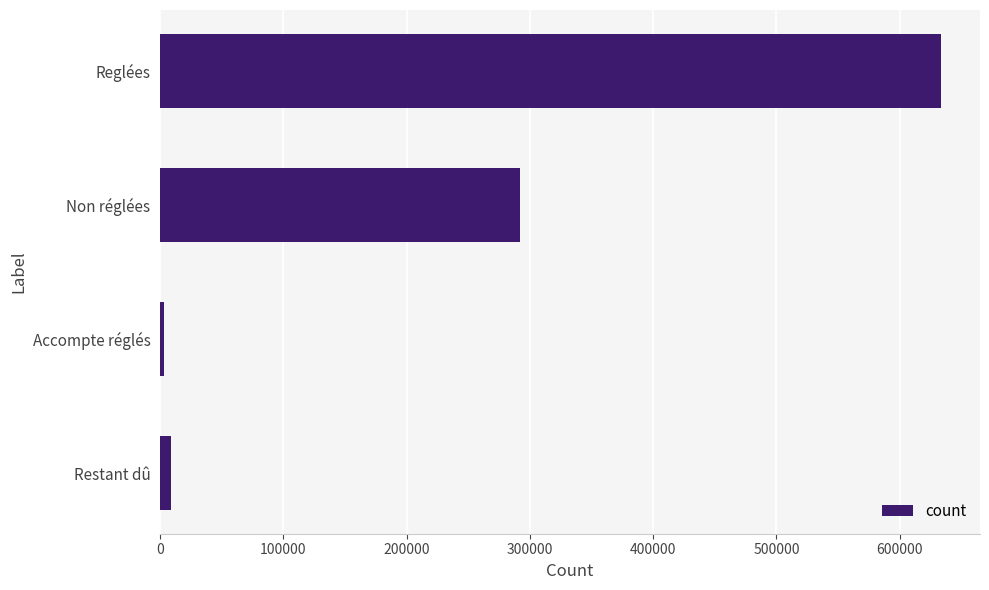

Does the chart contain any negative values?

No